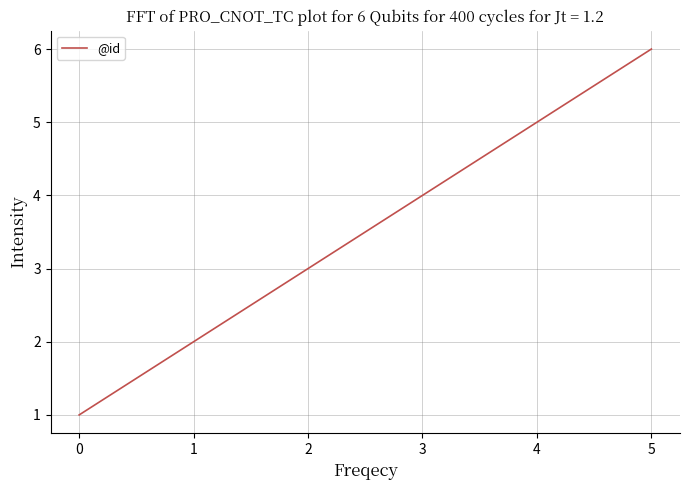

List the labels in order of value, smallest first.

0, 1, 2, 3, 4, 5